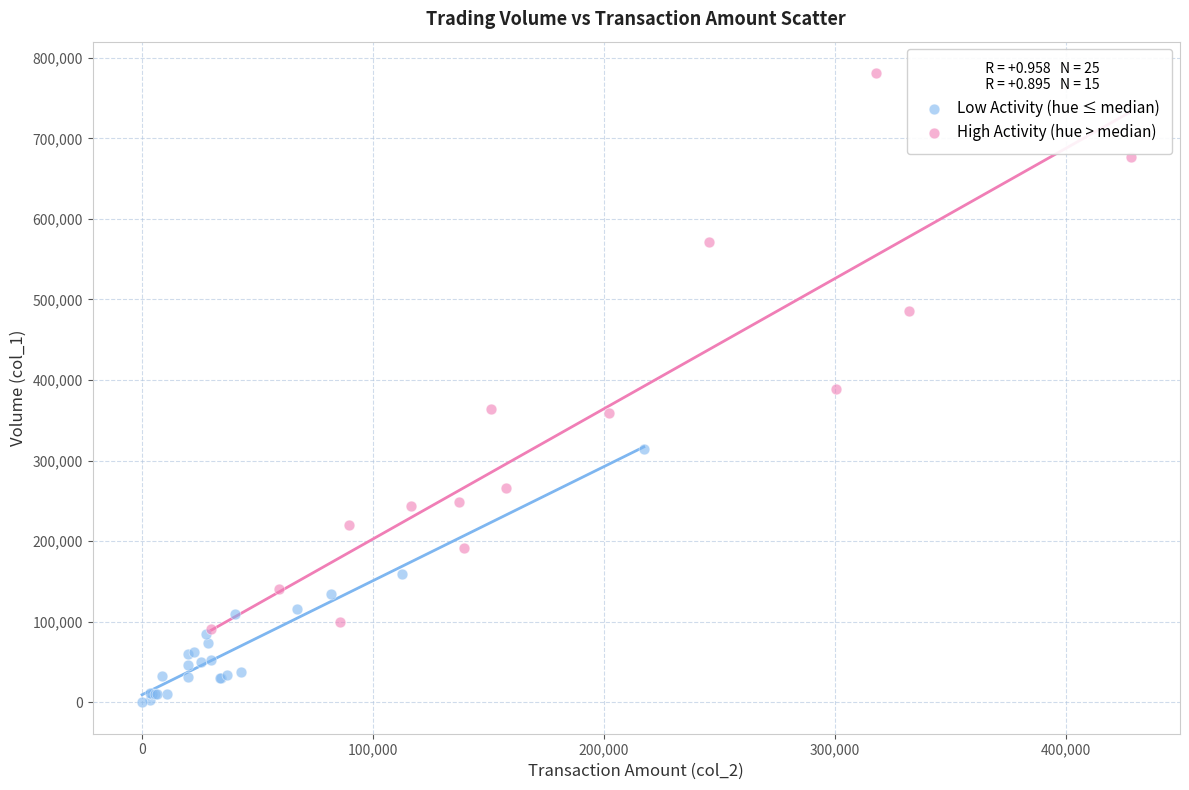

Which series has the largest Y range (max minus min)?

High Activity (hue > median)